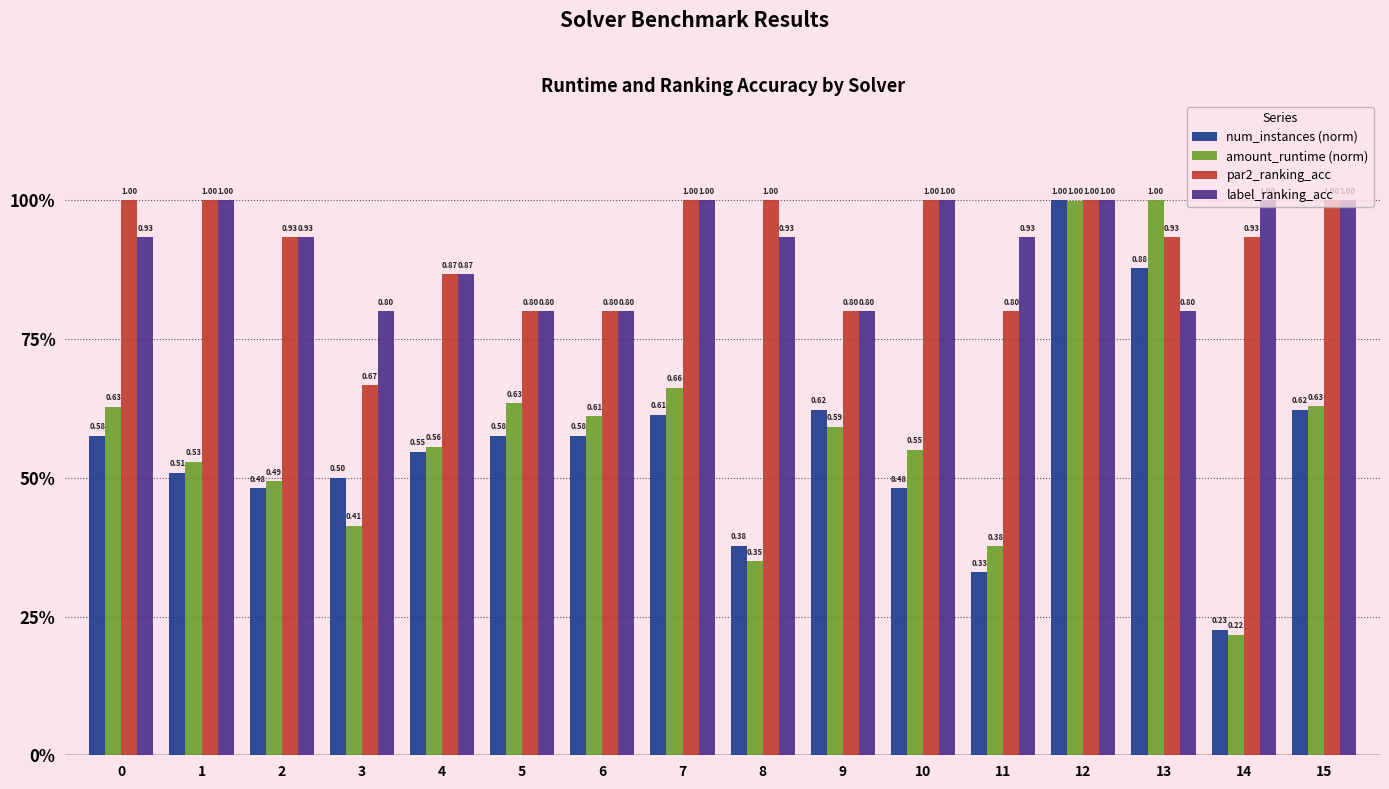

Rank the series by their maximum value, from lowest to highest.

num_instances (norm), amount_runtime (norm), par2_ranking_acc, label_ranking_acc